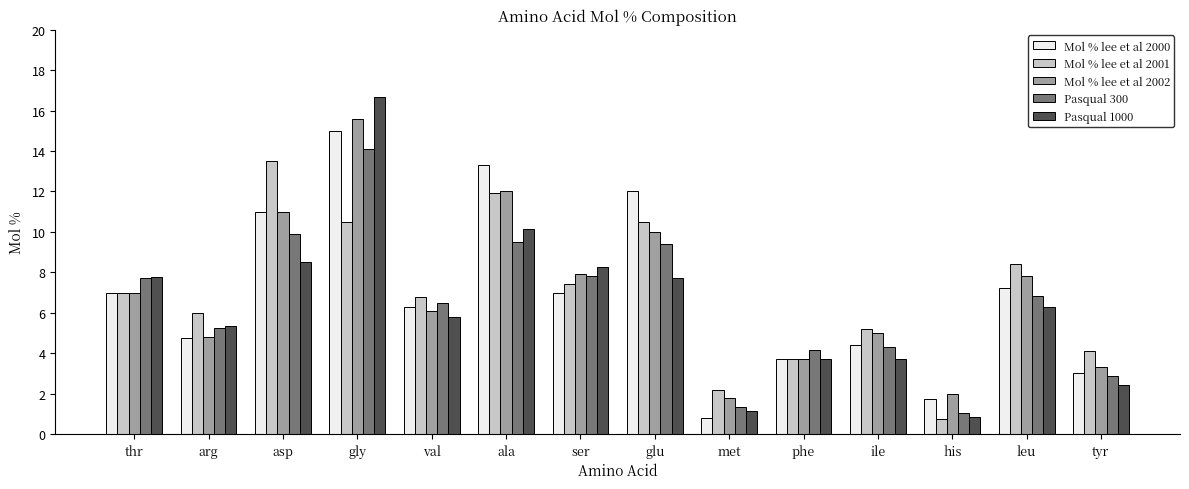

Which series has the largest range (max minus min)?

Pasqual 1000